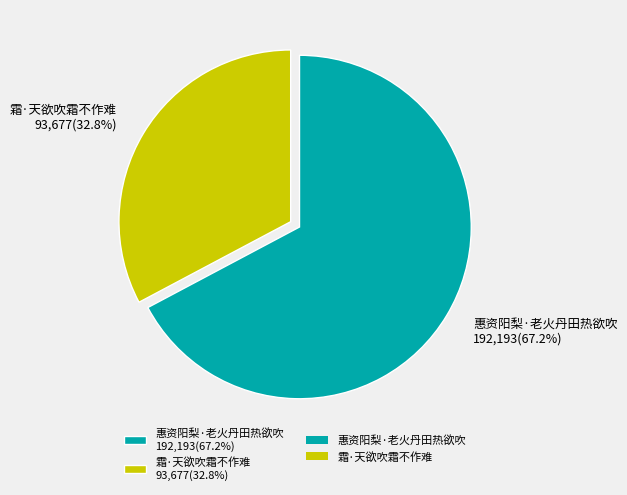

Which category has the biggest portion of the pie?

惠资阳梨·老火丹田热欲吹